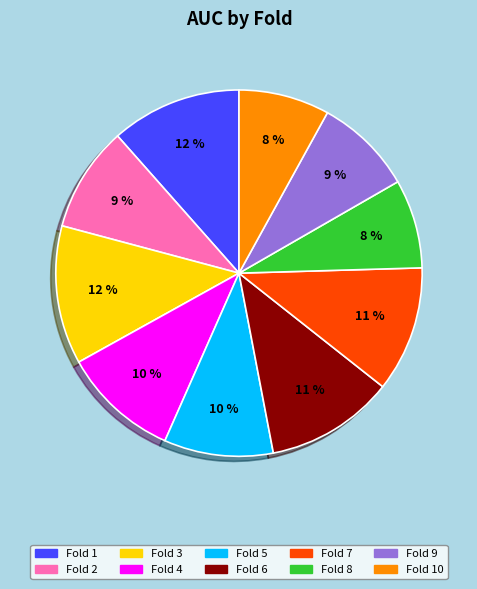

To the nearest percent, what is the average slice percentage?

10%